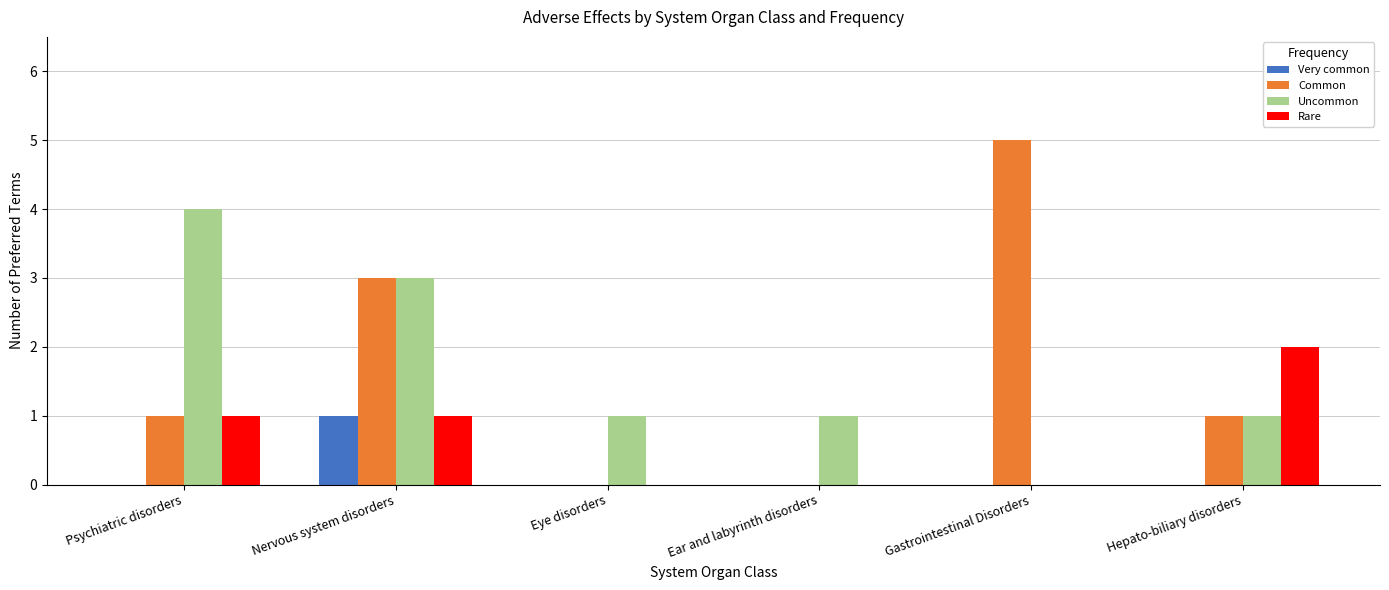

Does the chart contain stacked bars?

No